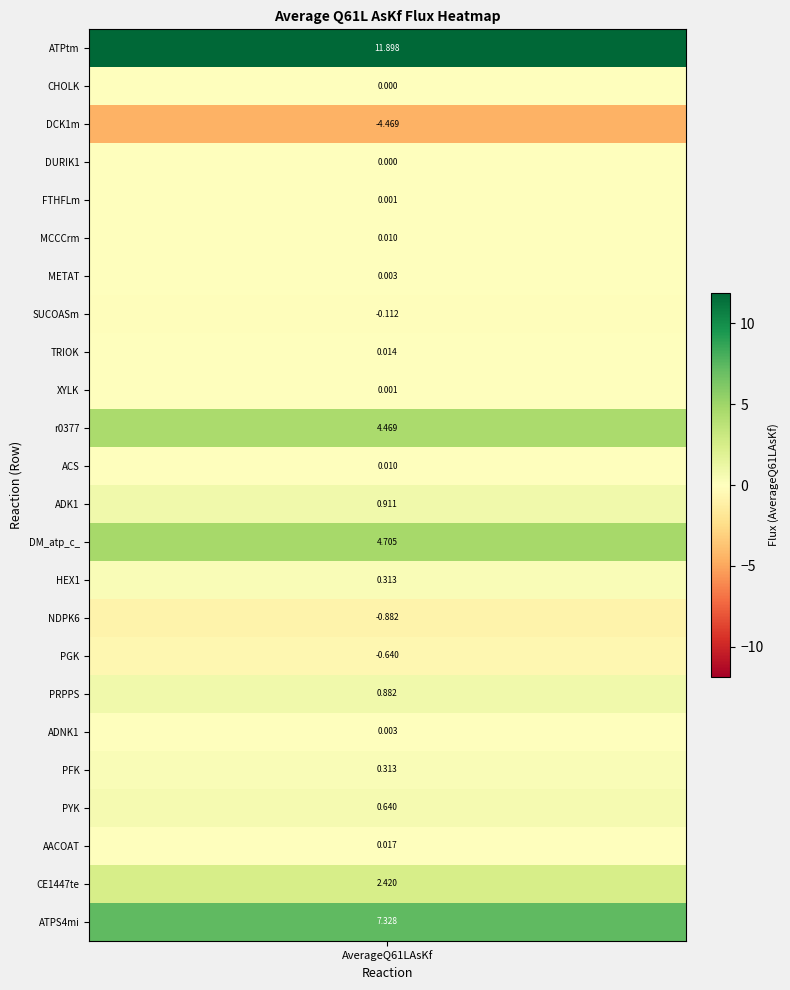

Where is the data nearest to the value 3?

CE1447te